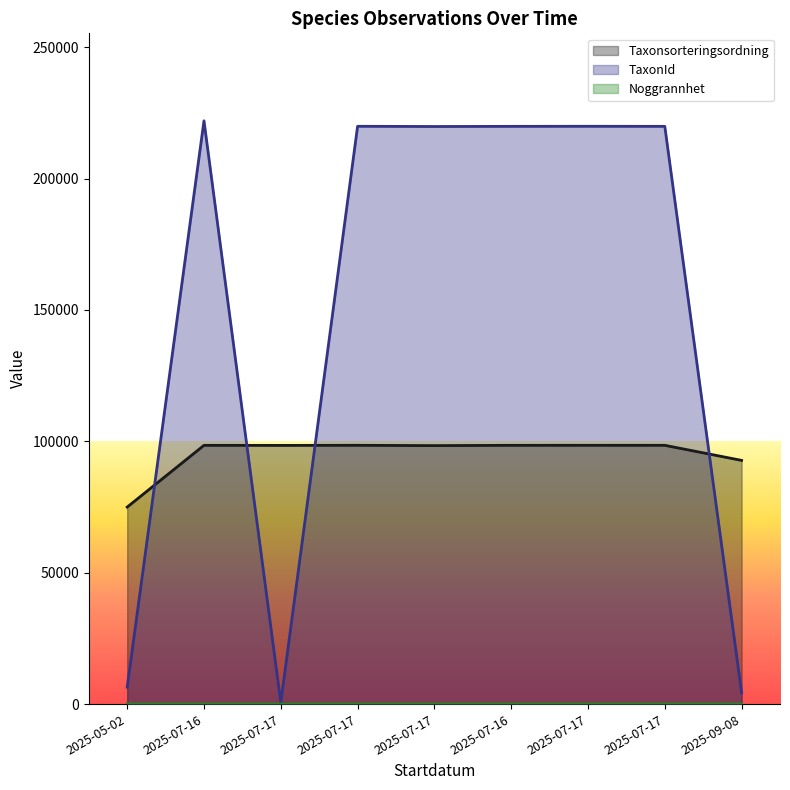

What is the minimum value shown in the chart?

5